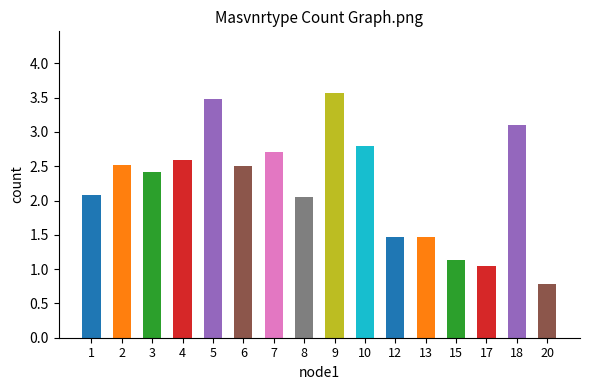

Between 1 and 20, which is larger?

1